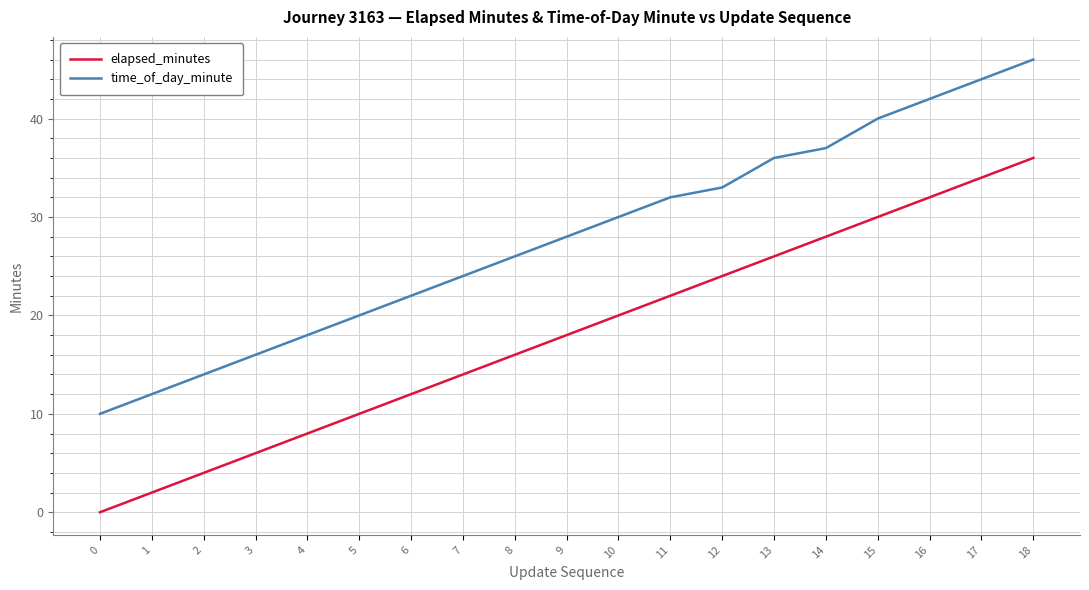

The value of time_of_day_minute at 10 is 15. True or false?

False